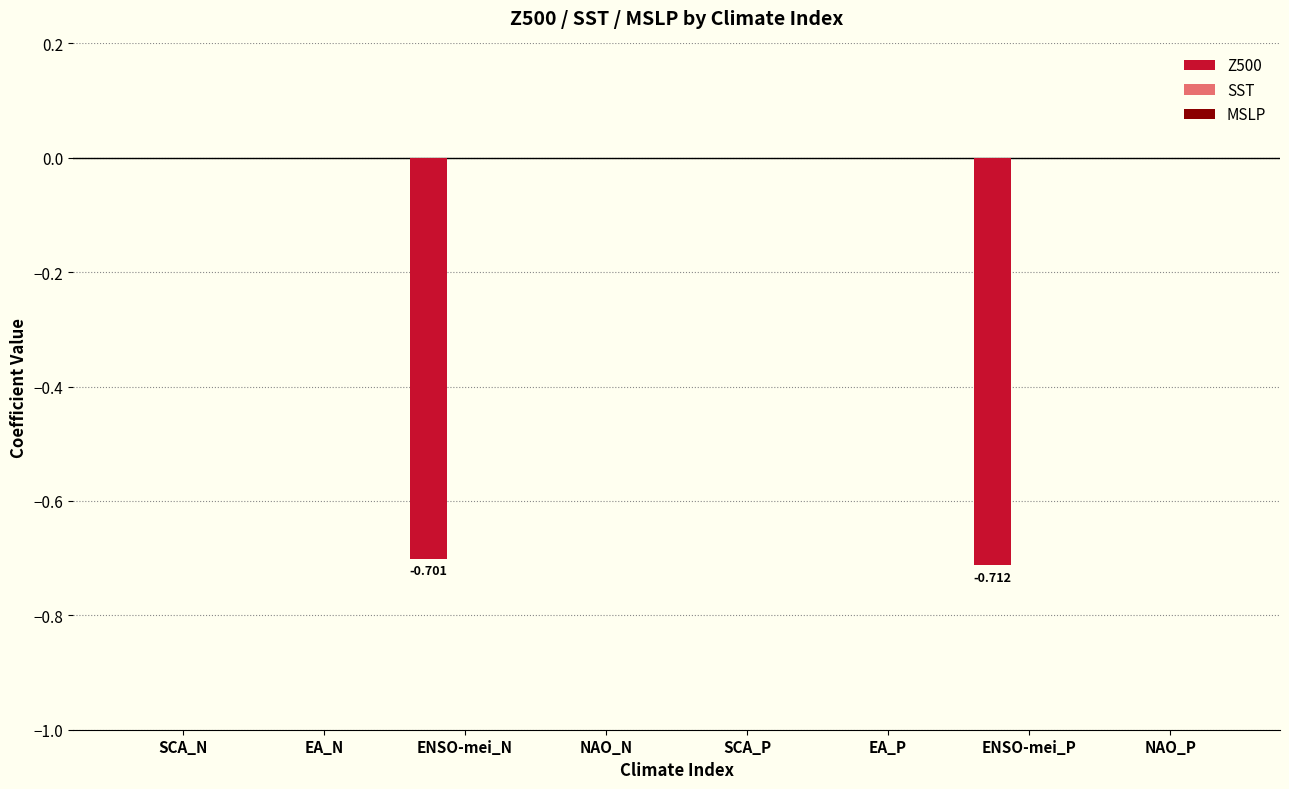

What is the label of the 6th bar from the left?

EA_P